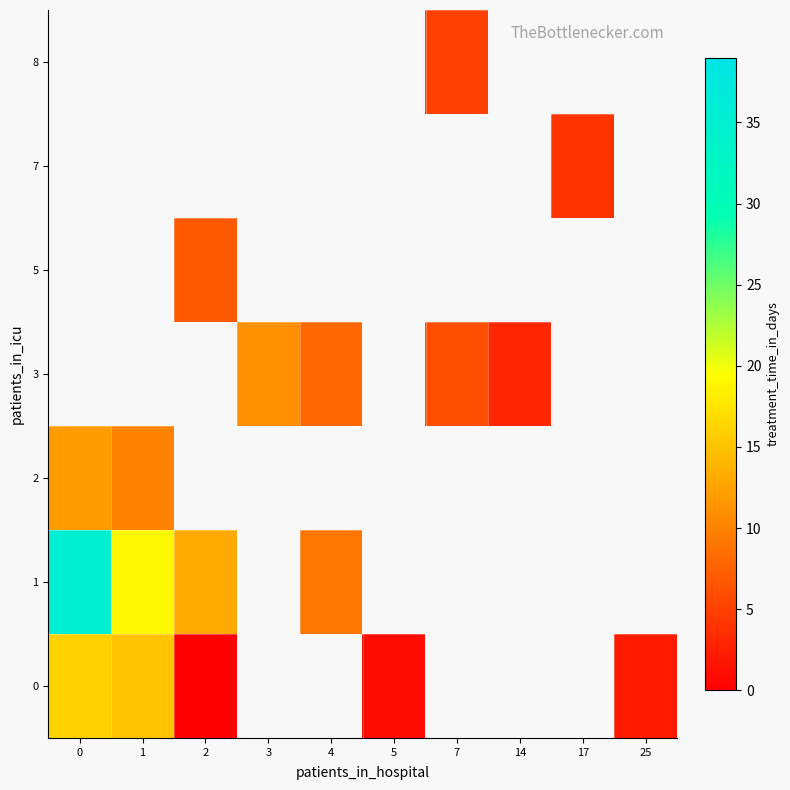

How many categories are shown in the chart?

10